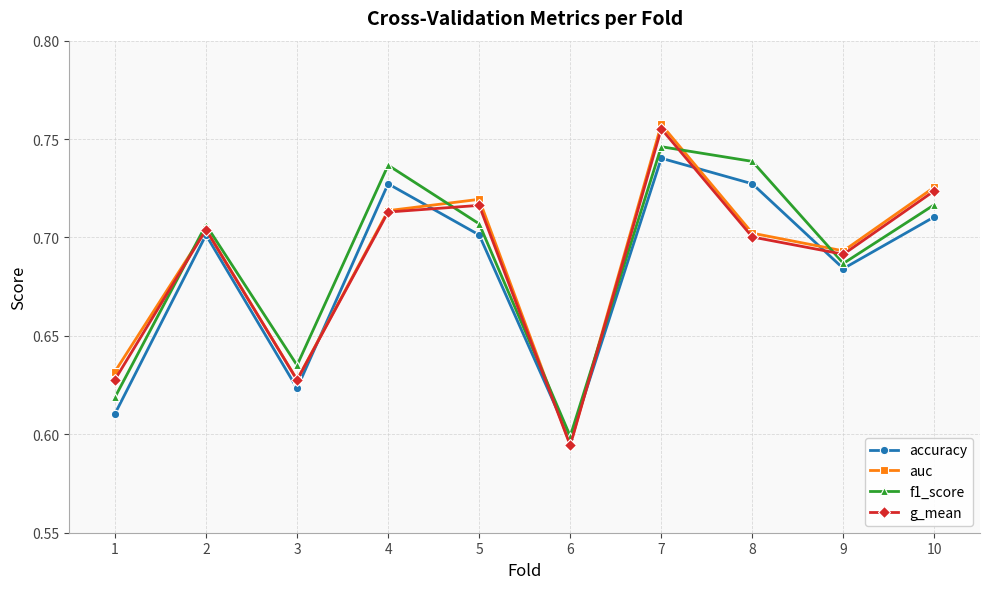

True or false: g_mean has a value of 0.3 at 6.

False